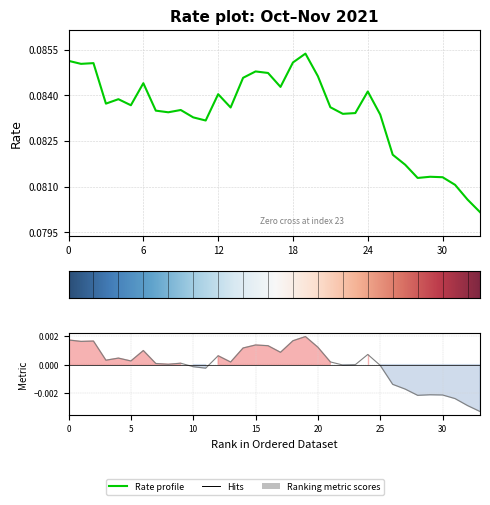

The chart shows a value of 0.1 at 2021-10-08. True or false?

False